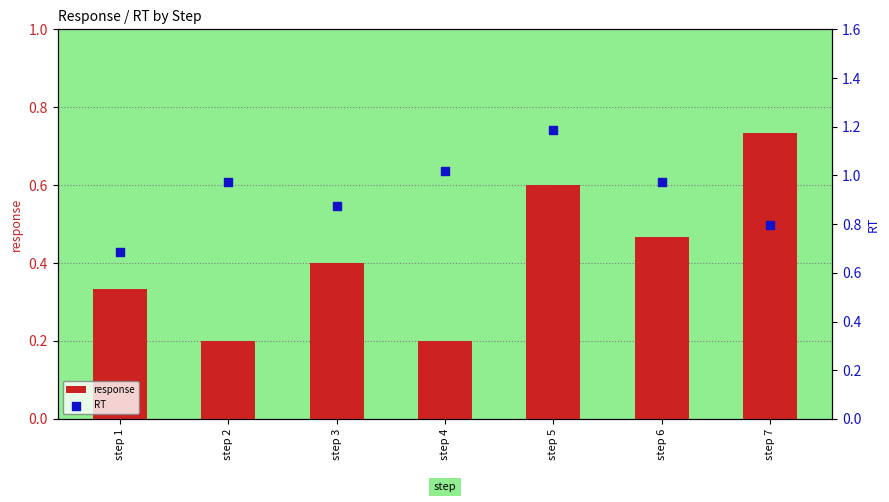

What is the total value across all series at step 2?

1.2